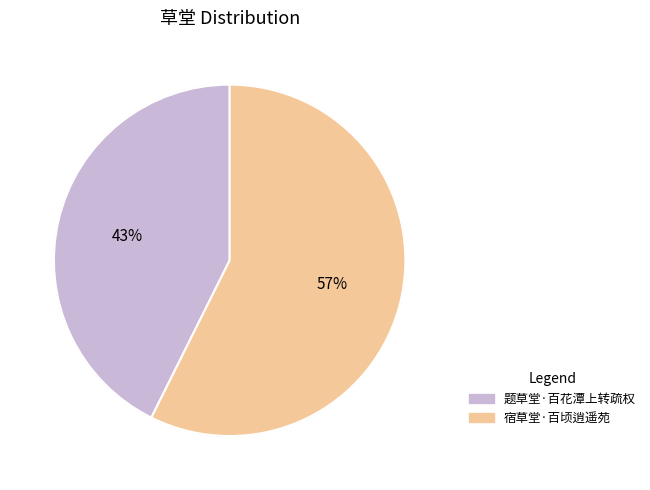

To the nearest percent, what is the difference between the 题草堂·百花潭上转疏权 and 宿草堂·百顷逍遥苑 slice percentages?

15%